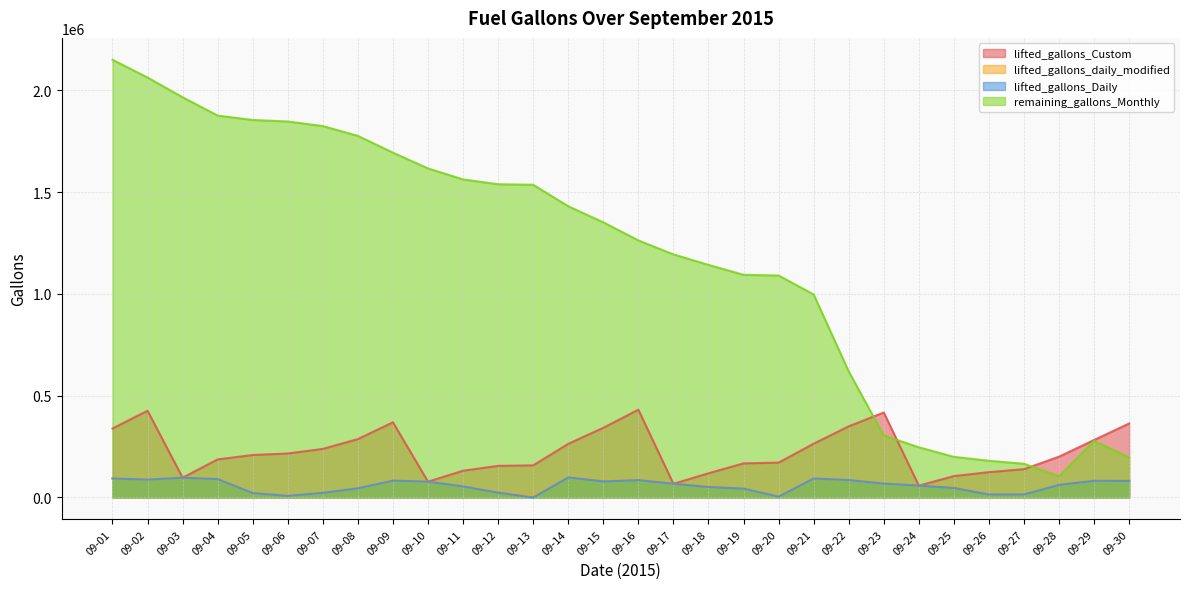

How many interior local valleys does the lifted_gallons_Daily series have?

6